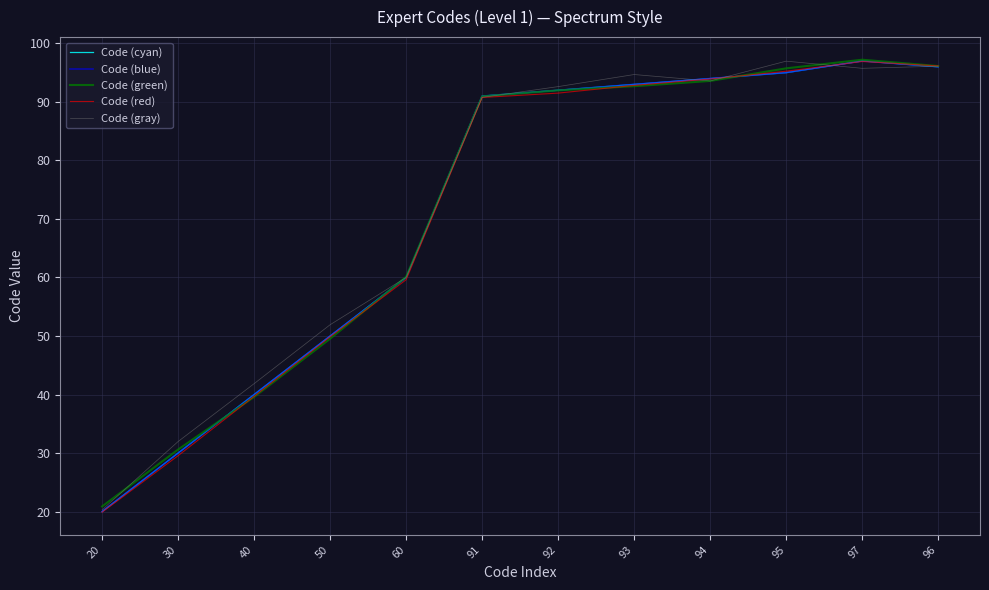

Is it true that Code (red) equals 19.9 at 20?

True